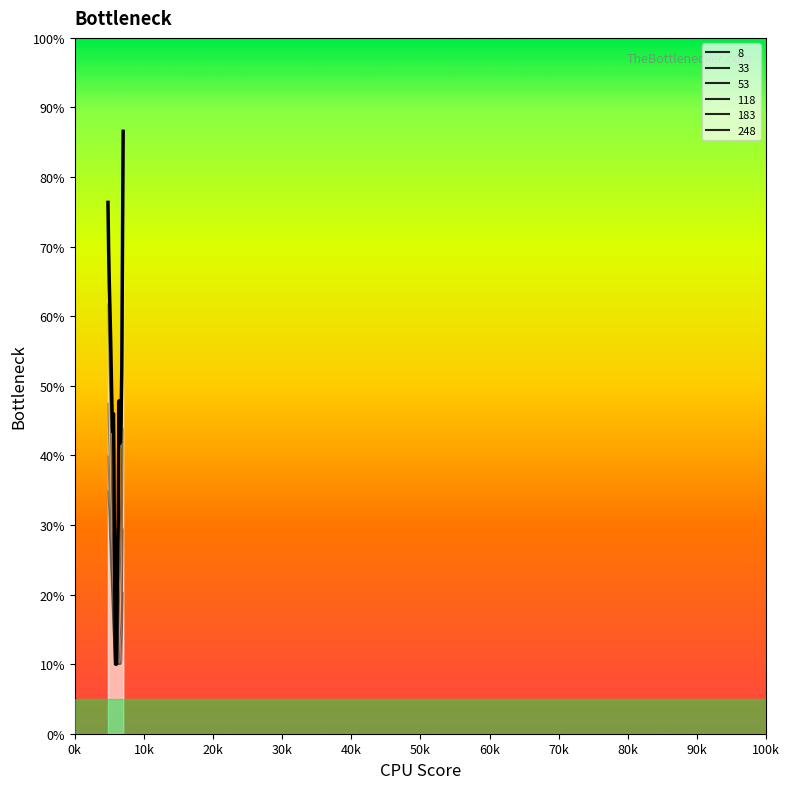

Is it true that 8 equals 0.5 at 6400?

True